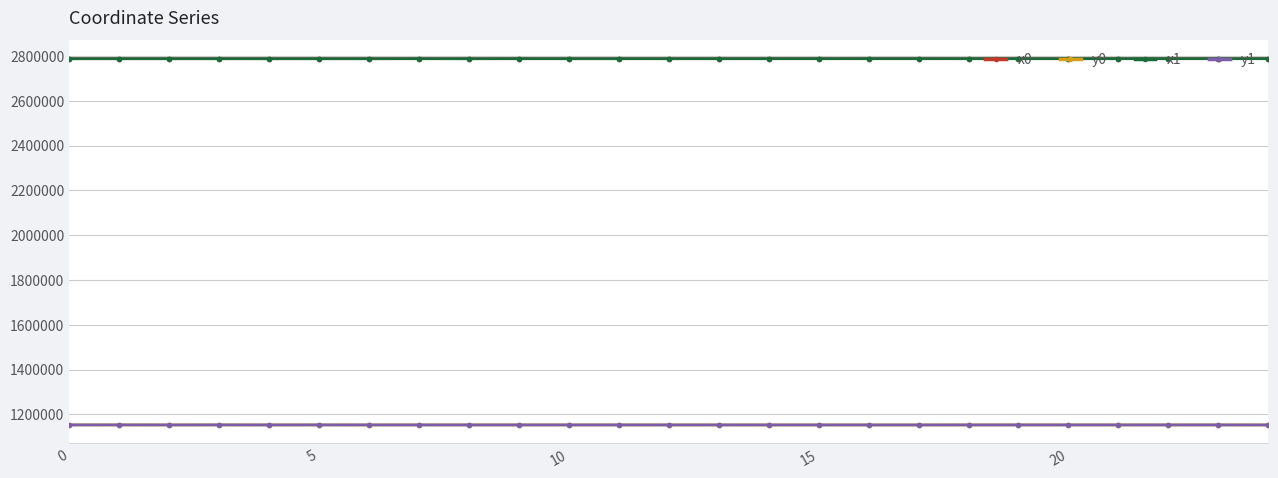

True or false: y0 and x0 intersect in this chart.

False